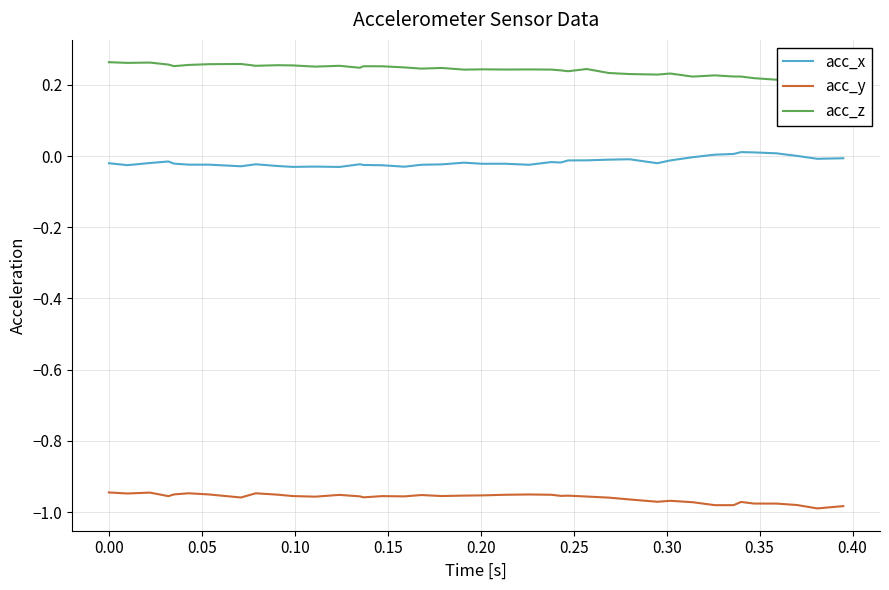

True or false: acc_x and acc_y cross at least once.

False